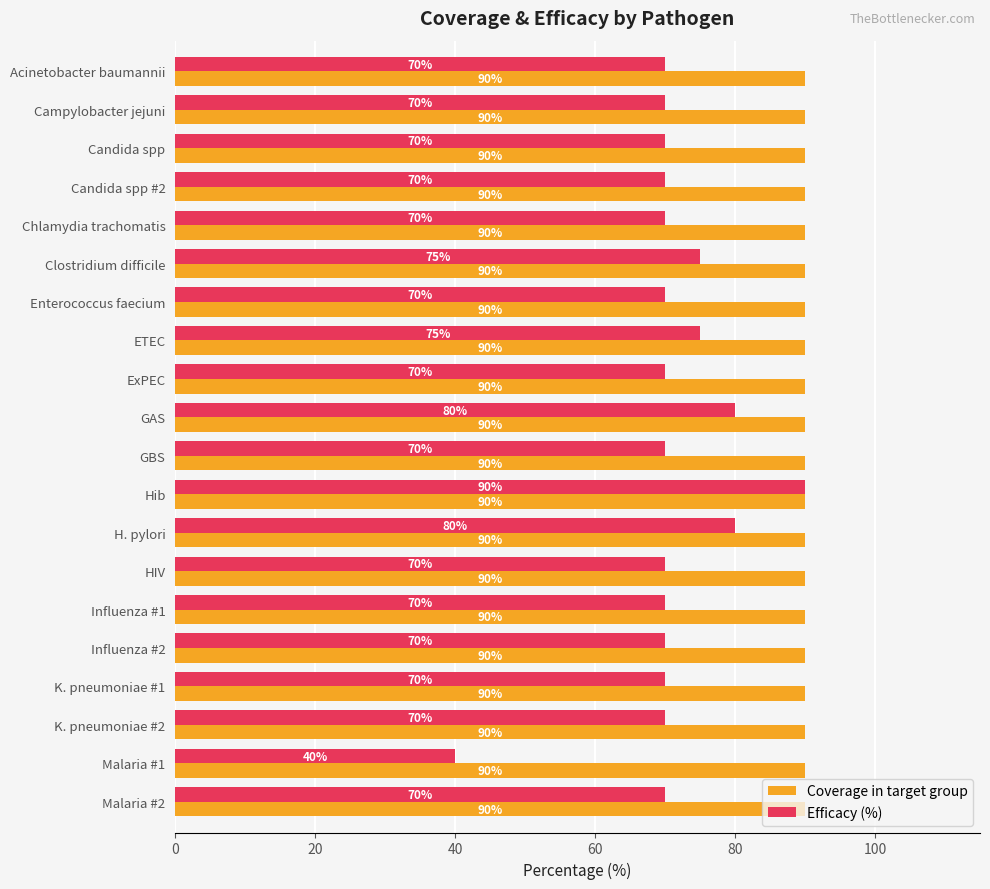

What is the sum of the Efficacy (%) values at ETEC and Candida spp?

145